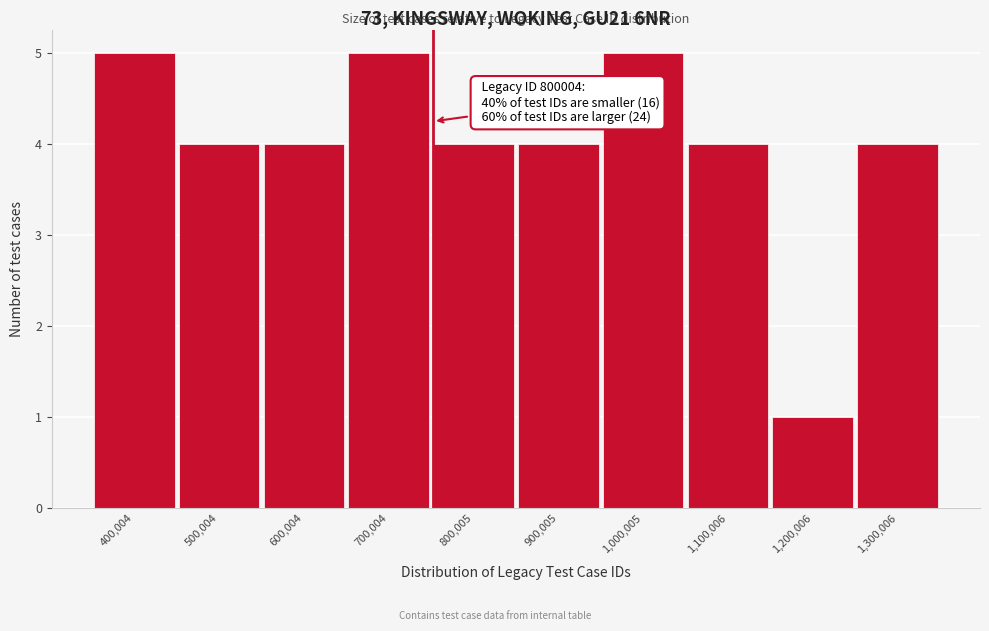

Reading left to right, what are all the values shown in this chart?

400,004=5	500,004=4	600,004=4	700,004=5	800,005=4	900,005=4	1,000,005=5	1,100,006=4	1,200,006=1	1,300,006=4